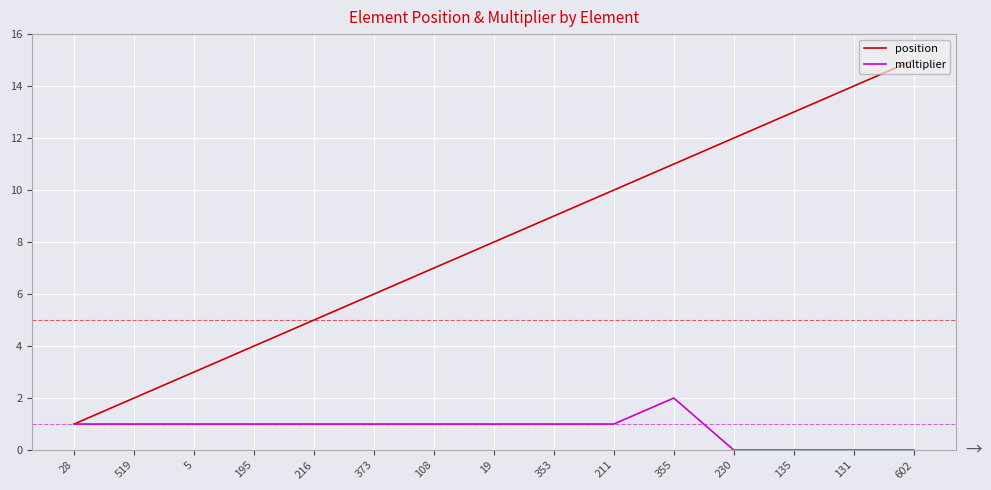

List the series in order of their peak value, highest first.

position, multiplier